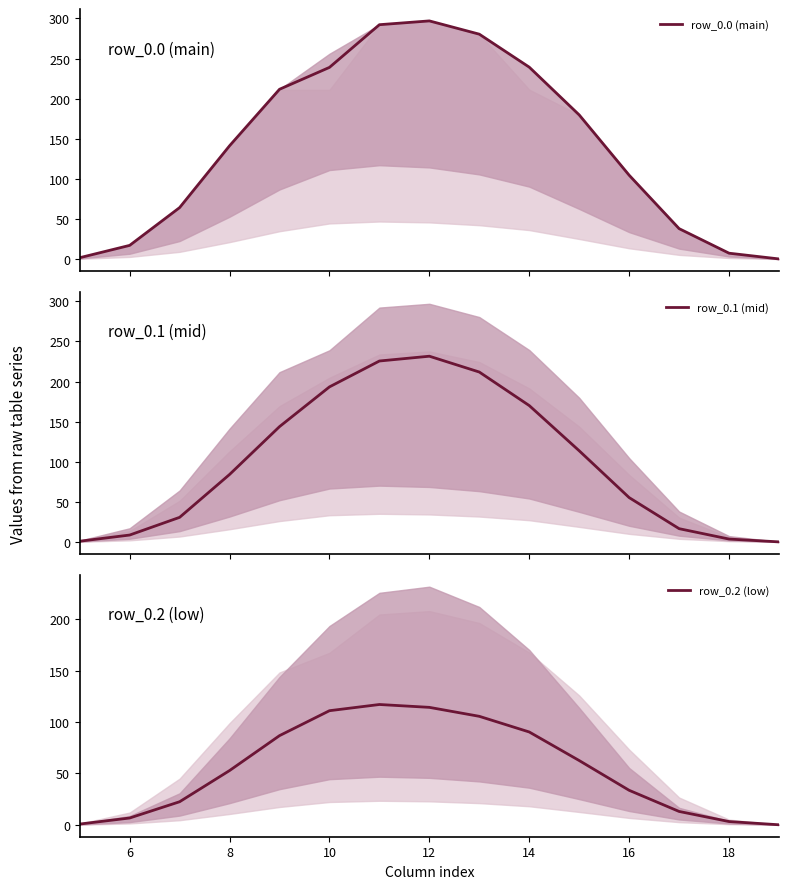

Is it true that row_0.2 (low) equals 111.0 at 10?

True